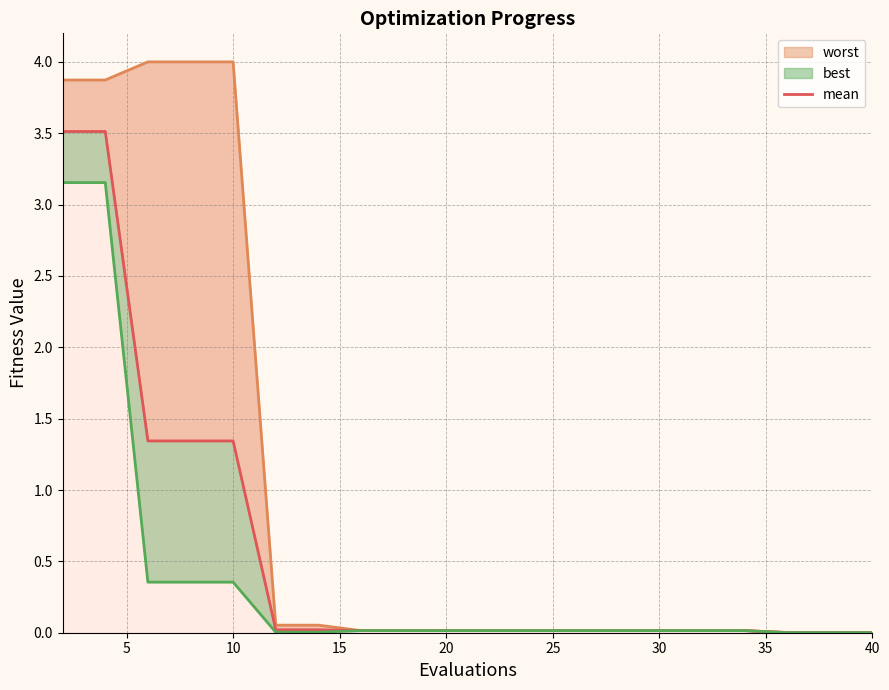

Which series has the largest total across all categories?

worst_line